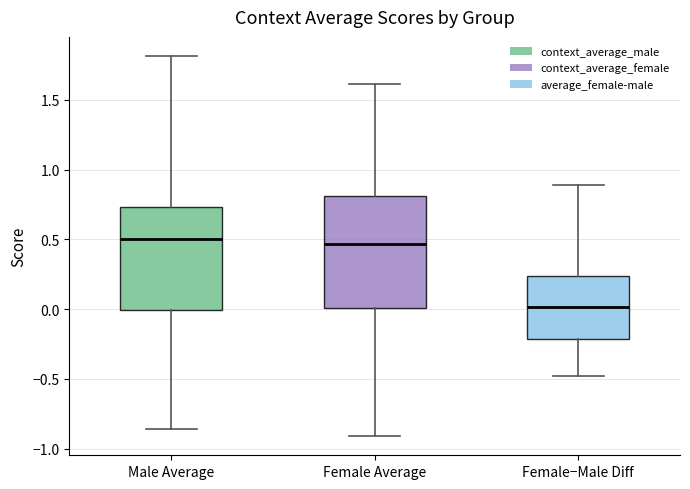

Reading left to right, transcribe this box plot: for each box, give where its median line is, the range the box spans, and where its two whiskers end, as read against the y-axis. The values are not printed on the chart, so give them approximately, as read against the axis.

Male Average: median 0.50, box 0.00 to 0.75, whiskers -0.85 to 1.80
Female Average: median 0.45, box 0.00 to 0.80, whiskers -0.90 to 1.60
Female−Male Diff: median 0.00, box -0.20 to 0.25, whiskers -0.50 to 0.90